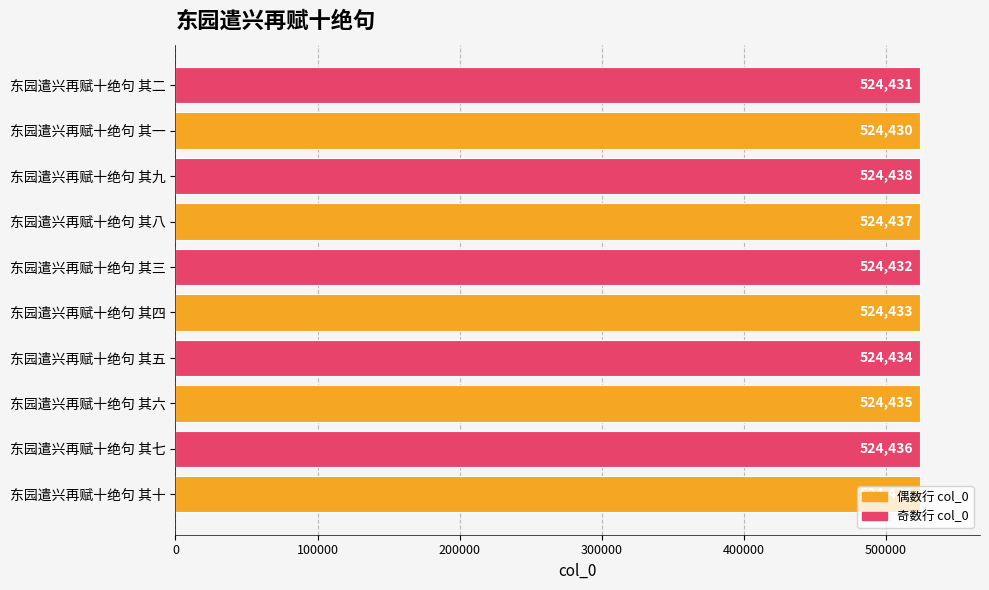

Read the value at 东园遣兴再赋十绝句 其二.

524431